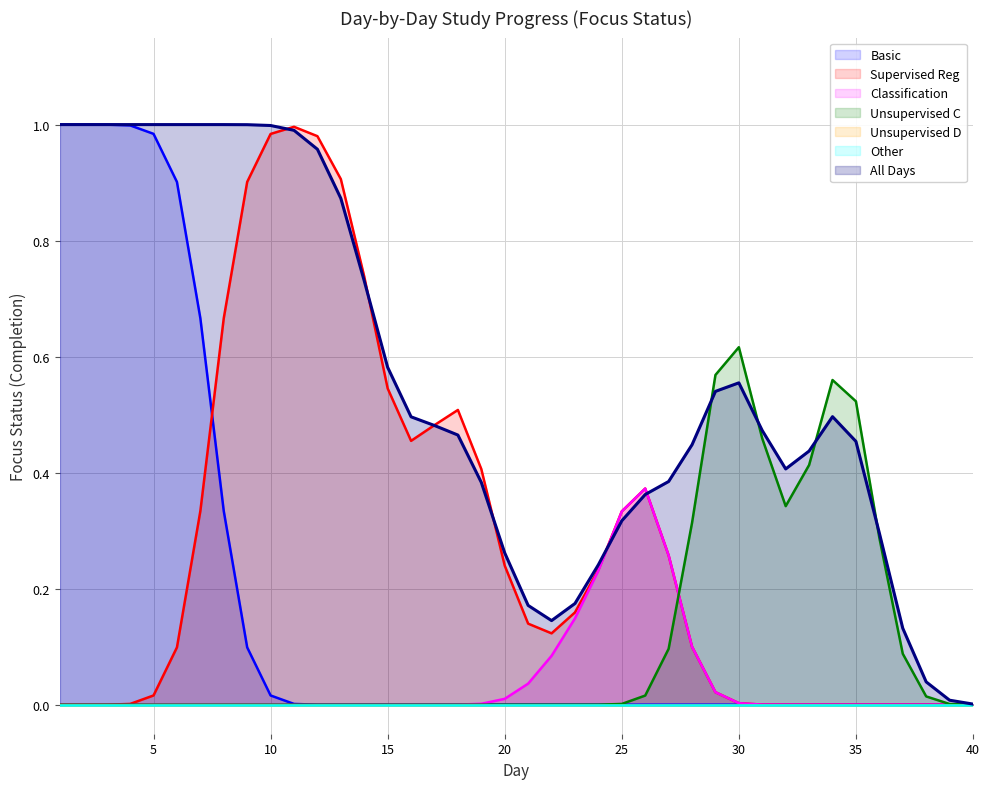

What is the difference between the second highest and minimum values in the Supervised Learning series?

1.0